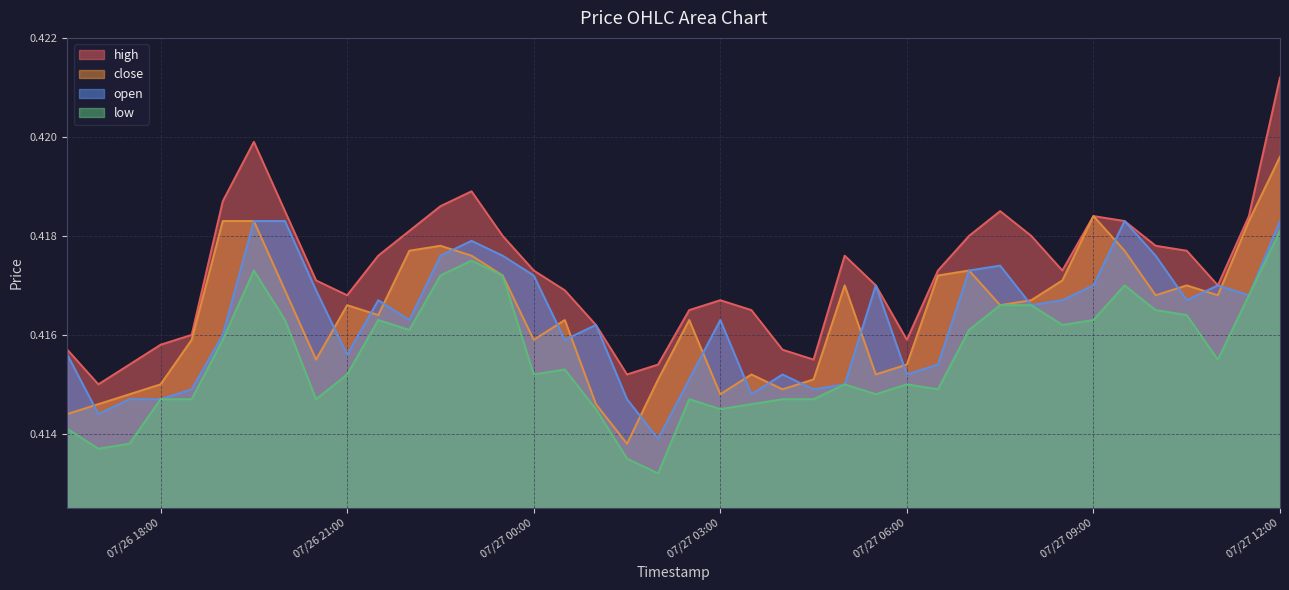

Which series has the widest spread of values?

high